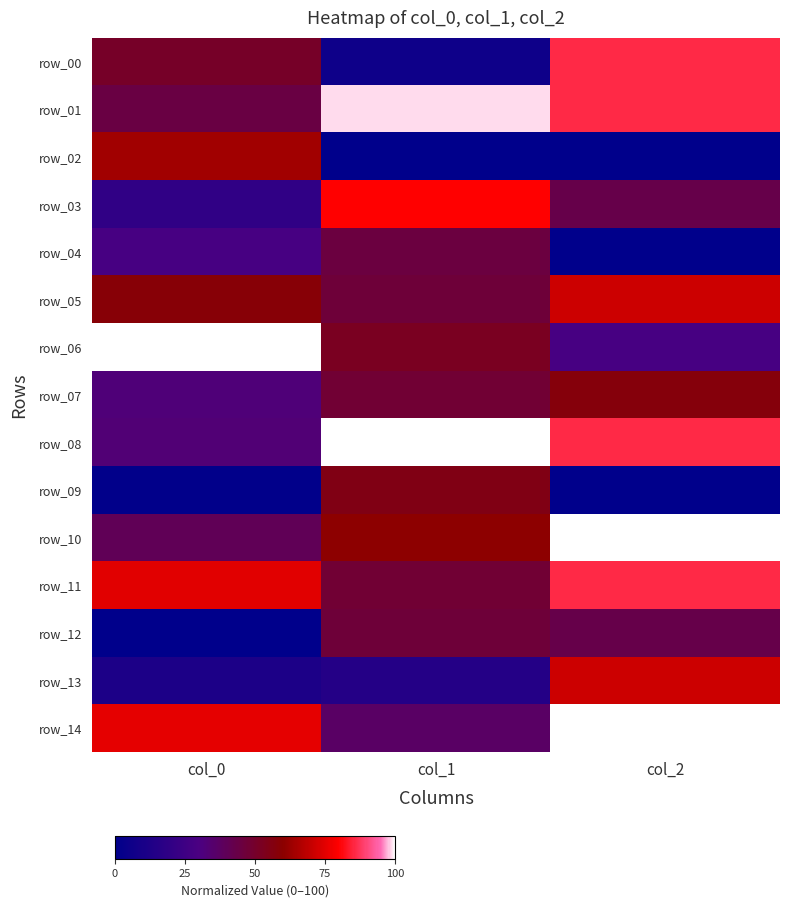

At which category is the sum across all series the highest?

col_2